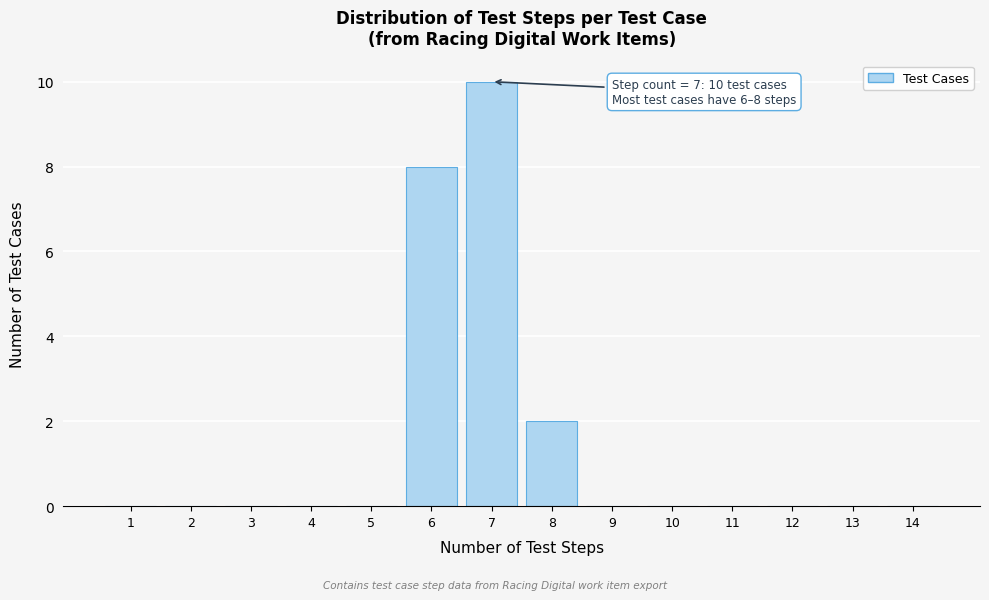

Reading left to right, transcribe all the data shown in this chart.

1=0	2=0	3=0	4=0	5=0	6=8	7=10	8=2	9=0	10=0	11=0	12=0	13=0	14=0